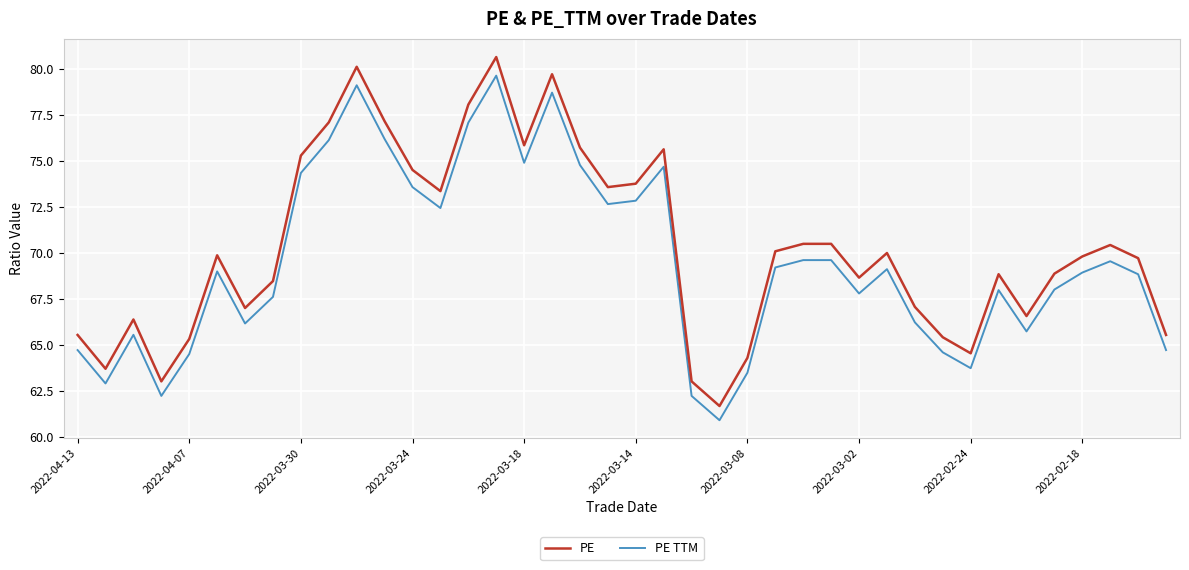

List the series in order of their overall mean, lowest first.

PE TTM, PE